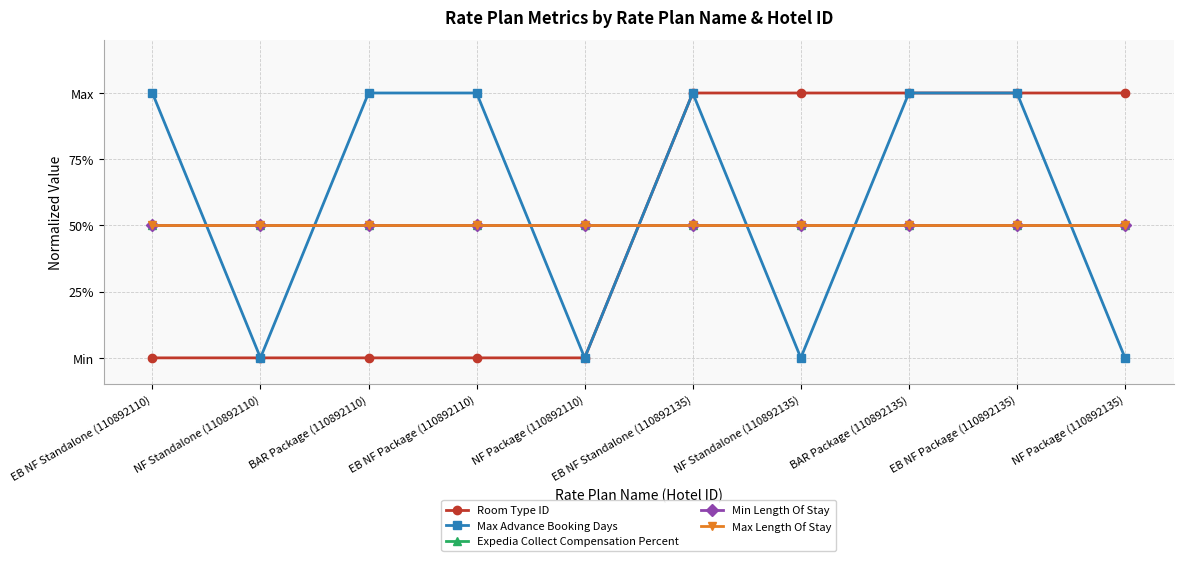

Reading left to right, extract all data points from this chart.

Room Type ID: EB NF Standalone (110892110)=0.0	NF Standalone (110892110)=0.0	BAR Package (110892110)=0.0	EB NF Package (110892110)=0.0	NF Package (110892110)=0.0	EB NF Standalone (110892135)=1.0	NF Standalone (110892135)=1.0	BAR Package (110892135)=1.0	EB NF Package (110892135)=1.0	NF Package (110892135)=1.0
Max Advance Booking Days: EB NF Standalone (110892110)=1.0	NF Standalone (110892110)=0.0	BAR Package (110892110)=1.0	EB NF Package (110892110)=1.0	NF Package (110892110)=0.0	EB NF Standalone (110892135)=1.0	NF Standalone (110892135)=0.0	BAR Package (110892135)=1.0	EB NF Package (110892135)=1.0	NF Package (110892135)=0.0
Expedia Collect Compensation Percent: EB NF Standalone (110892110)=0.5	NF Standalone (110892110)=0.5	BAR Package (110892110)=0.5	EB NF Package (110892110)=0.5	NF Package (110892110)=0.5	EB NF Standalone (110892135)=0.5	NF Standalone (110892135)=0.5	BAR Package (110892135)=0.5	EB NF Package (110892135)=0.5	NF Package (110892135)=0.5
Min Length Of Stay: EB NF Standalone (110892110)=0.5	NF Standalone (110892110)=0.5	BAR Package (110892110)=0.5	EB NF Package (110892110)=0.5	NF Package (110892110)=0.5	EB NF Standalone (110892135)=0.5	NF Standalone (110892135)=0.5	BAR Package (110892135)=0.5	EB NF Package (110892135)=0.5	NF Package (110892135)=0.5
Max Length Of Stay: EB NF Standalone (110892110)=0.5	NF Standalone (110892110)=0.5	BAR Package (110892110)=0.5	EB NF Package (110892110)=0.5	NF Package (110892110)=0.5	EB NF Standalone (110892135)=0.5	NF Standalone (110892135)=0.5	BAR Package (110892135)=0.5	EB NF Package (110892135)=0.5	NF Package (110892135)=0.5